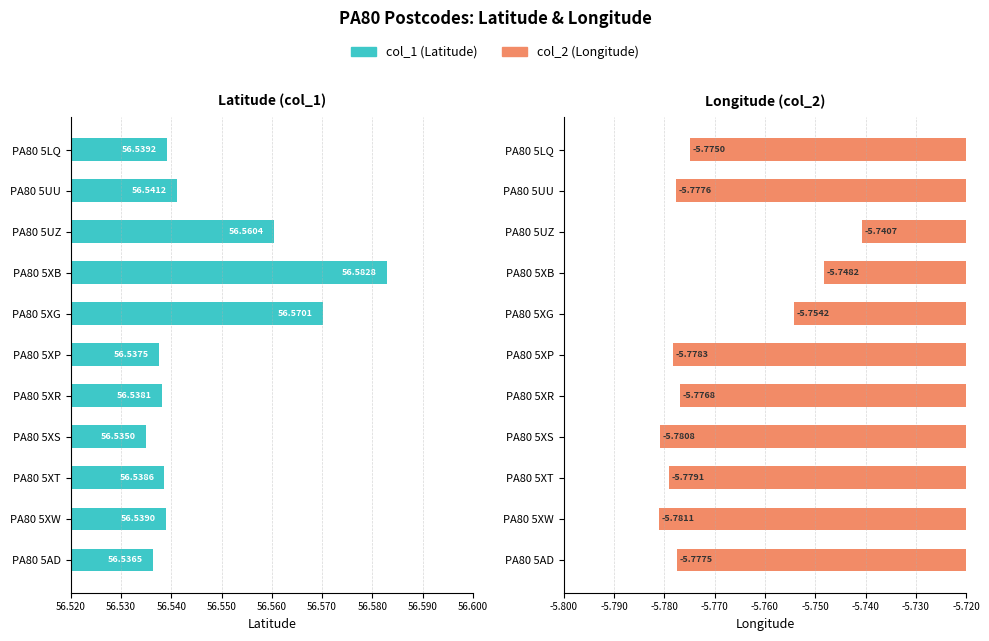

How many groups of bars are there?

11